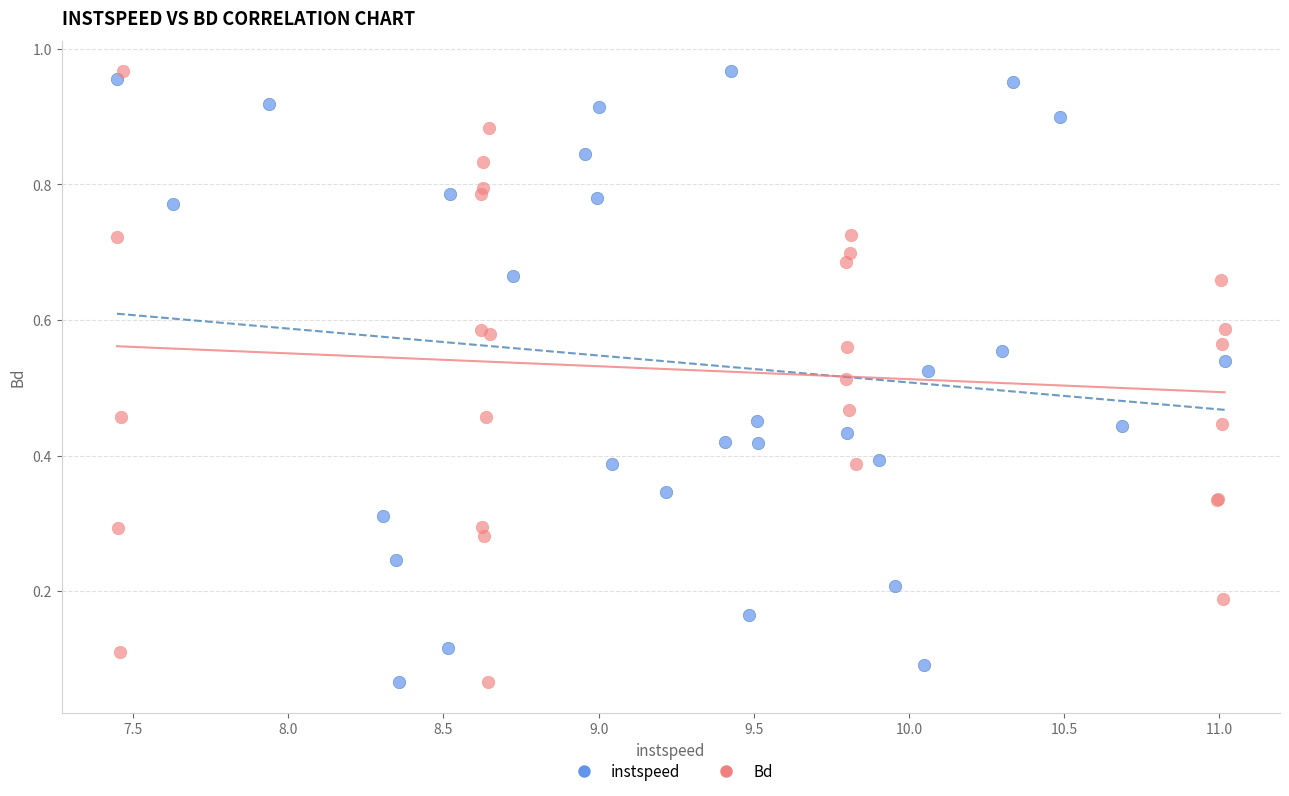

What are all the series names shown in the legend?

instspeed, Bd